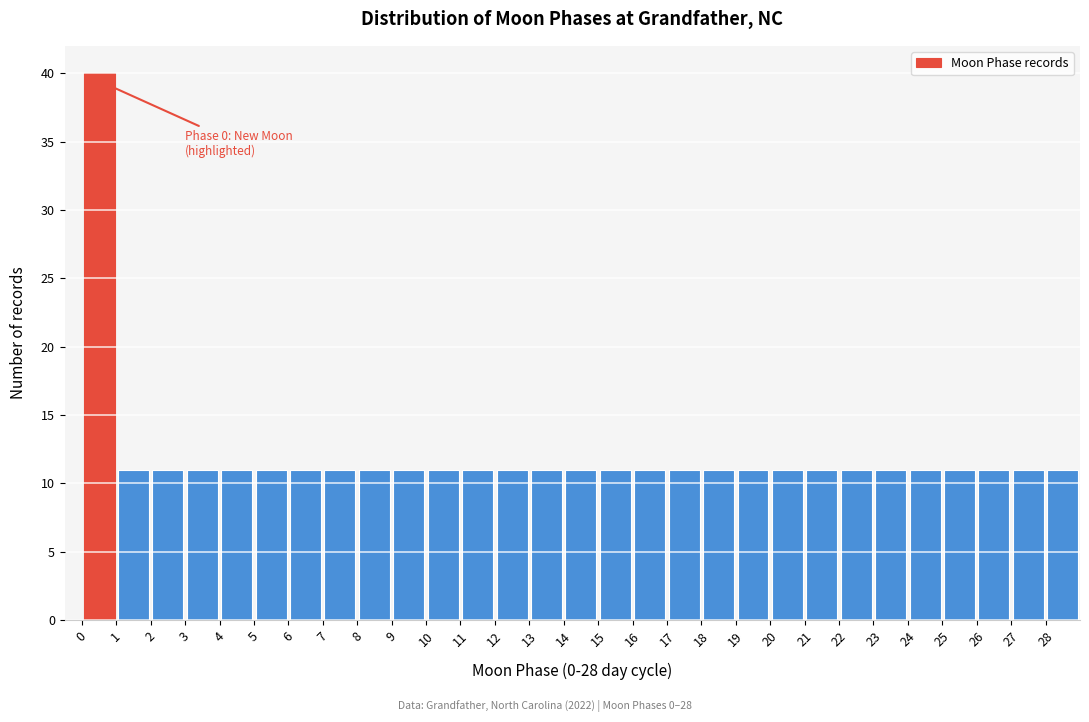

Over which range of the x-axis is the bar tallest?

0 to 1